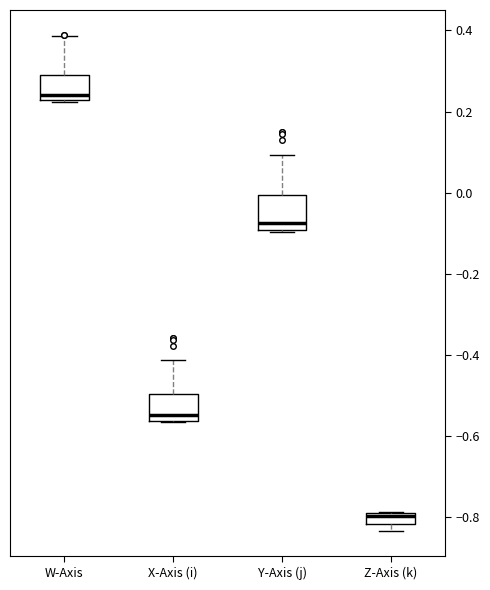

Which box's median line is the lowest?

Z-Axis (k)